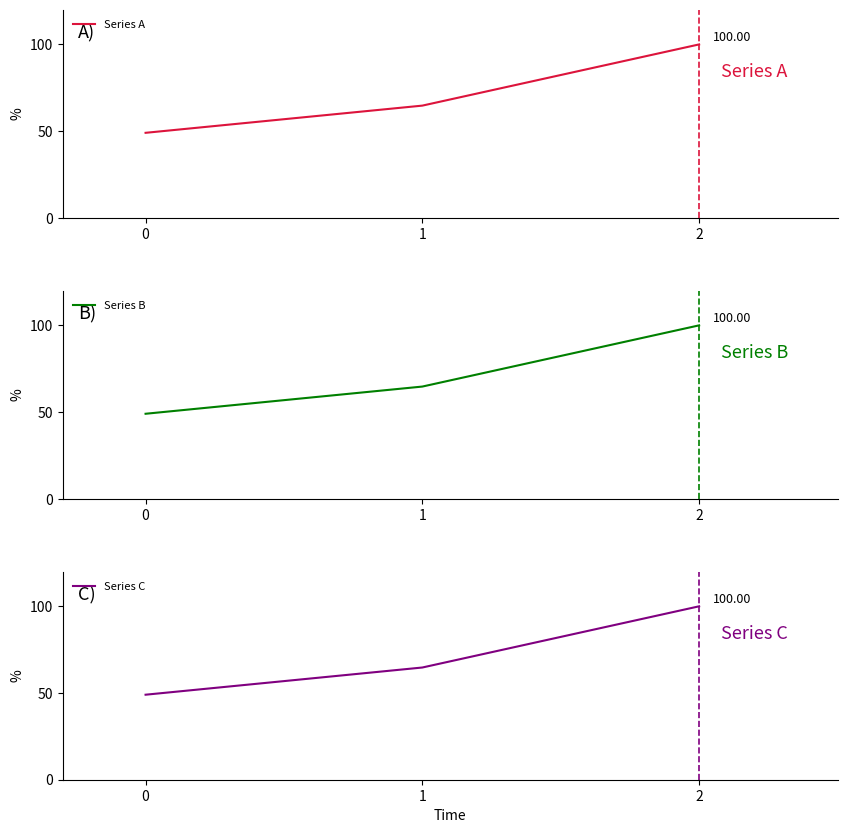

Between 0 and 2, which is larger?

2